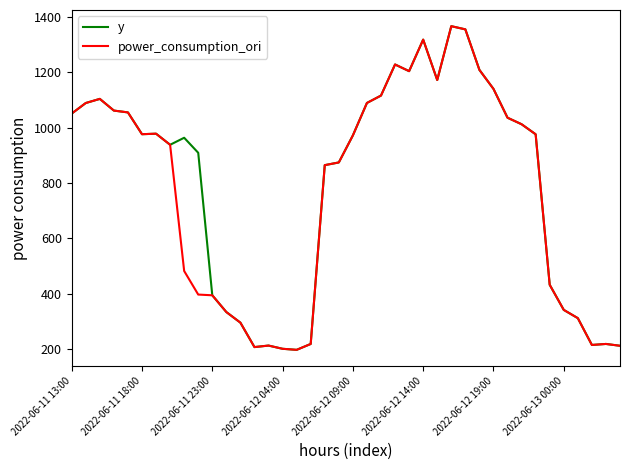

What is the greatest value displayed?

1366.0